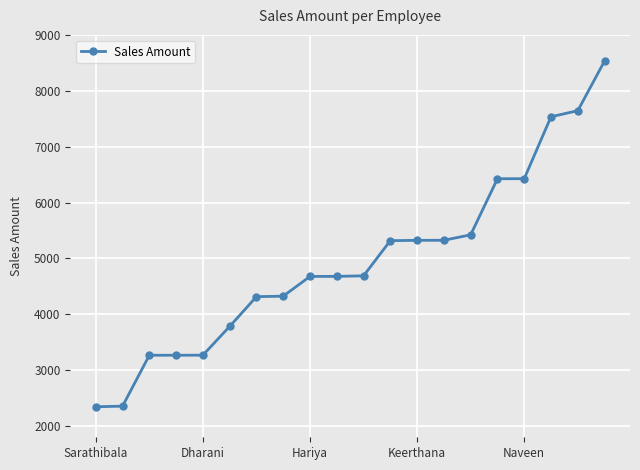

What is the difference between the maximum and minimum values?

6186